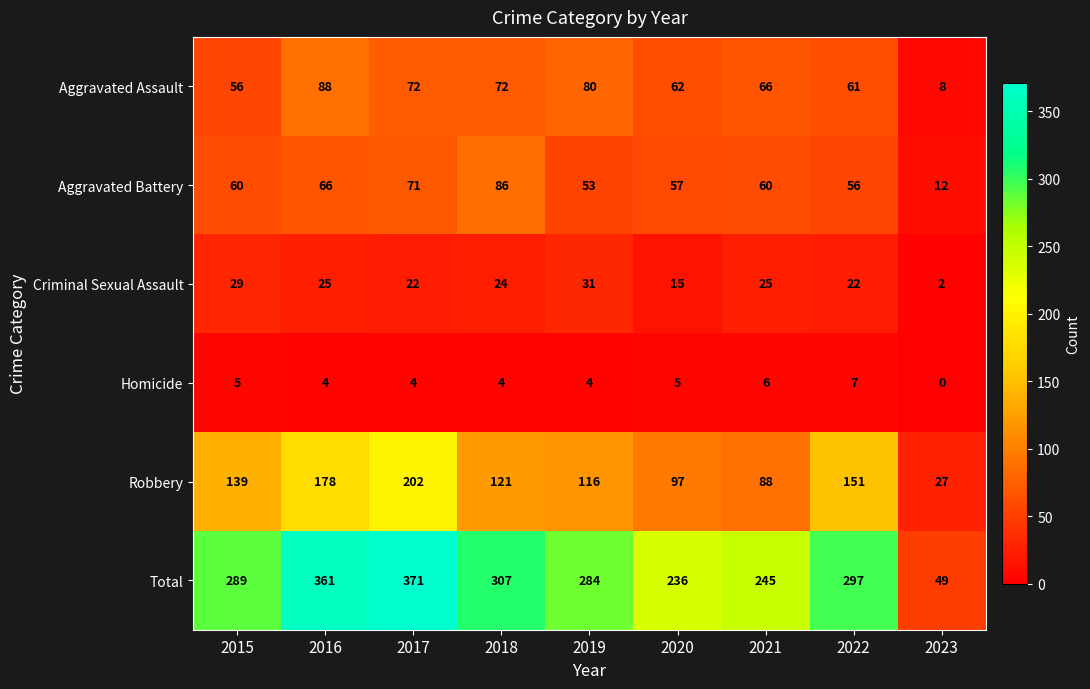

At how many categories does at least one series exceed 59?

8